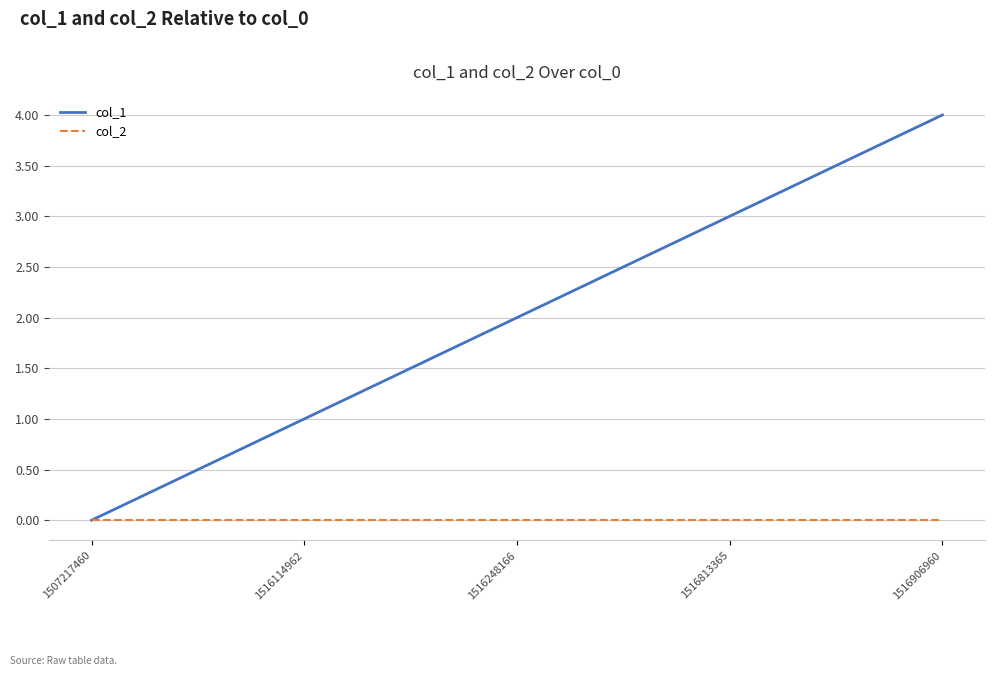

How many lines are shown in the chart?

2